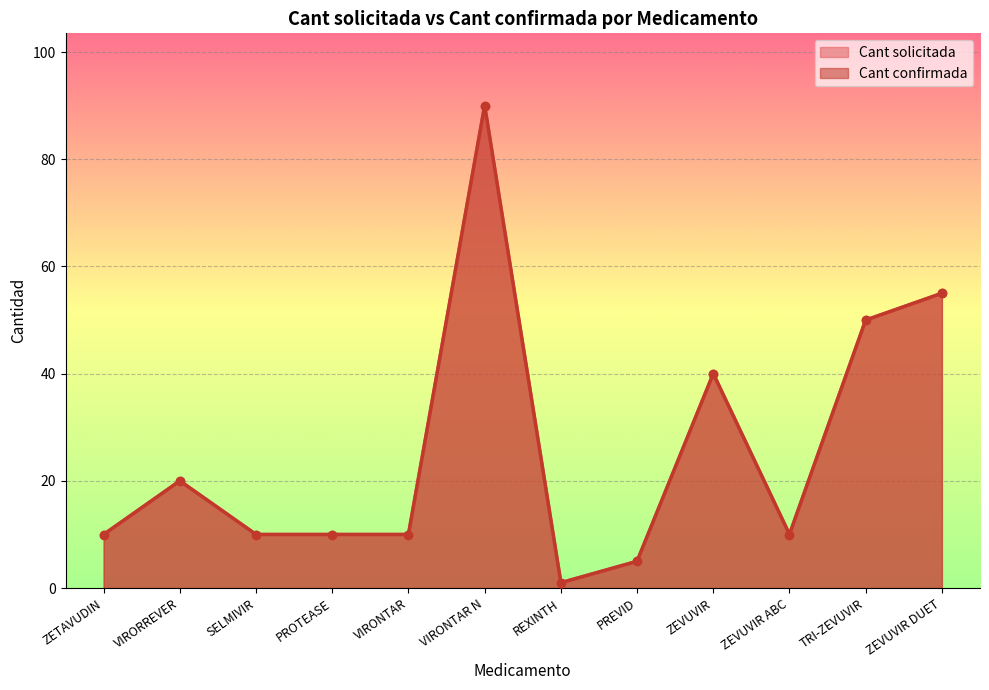

Between VIRORREVER and VIRONTAR, which series saw the biggest shift?

Cant solicitada